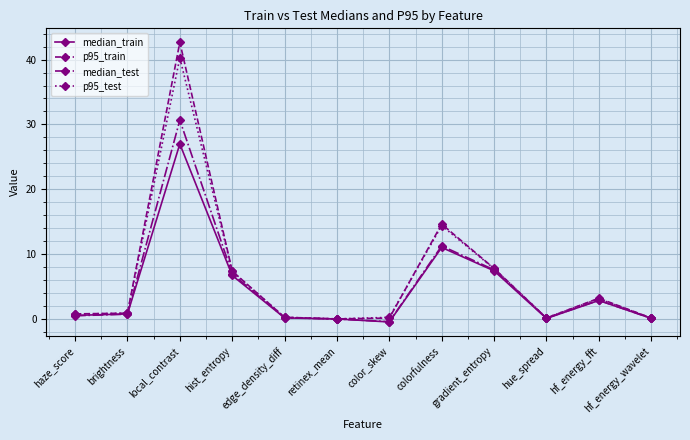

What is the value of the median_train point at the 5th from the left?

0.2